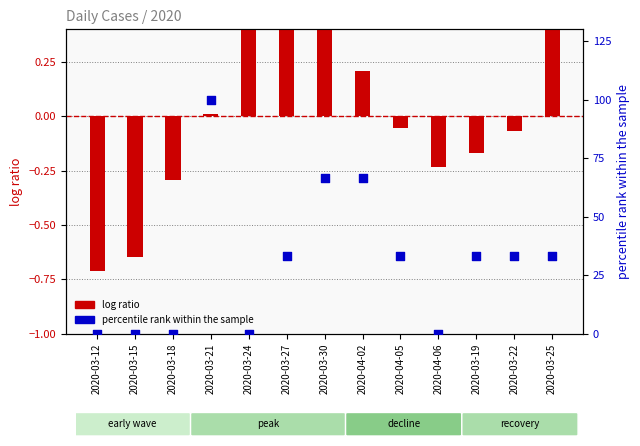

Is the value of log ratio at 2020-04-06 greater than the value of percentile rank within the sample at 2020-03-18?

No